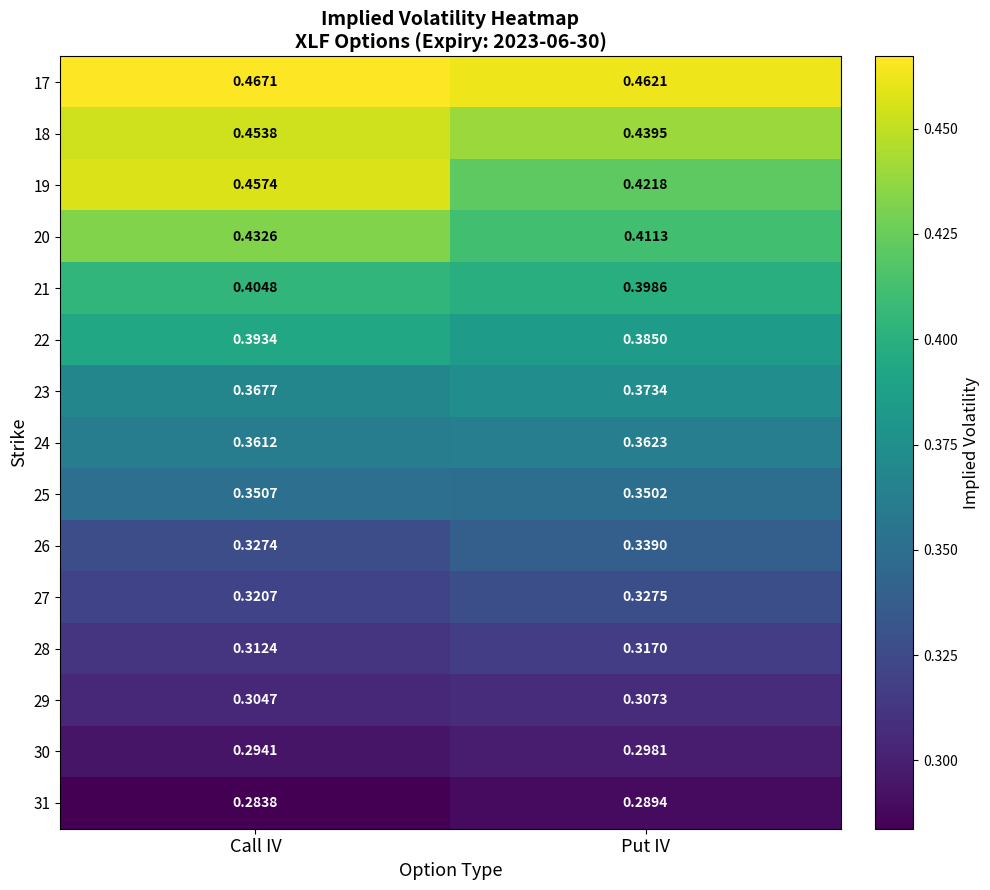

At which category is the sum across all series the highest?

Call IV